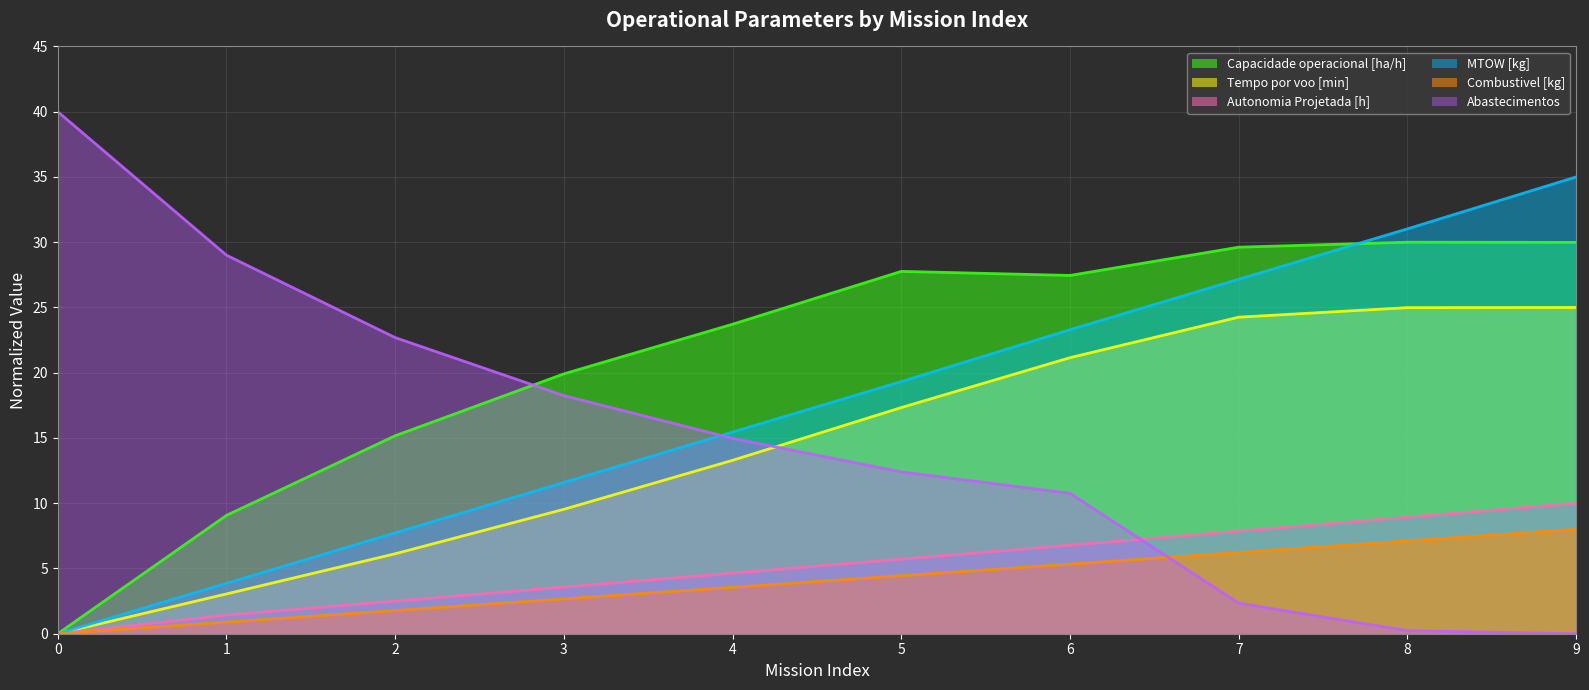

True or false: MTOW [kg] and Capacidade operacional [ha/h] intersect in this chart.

True